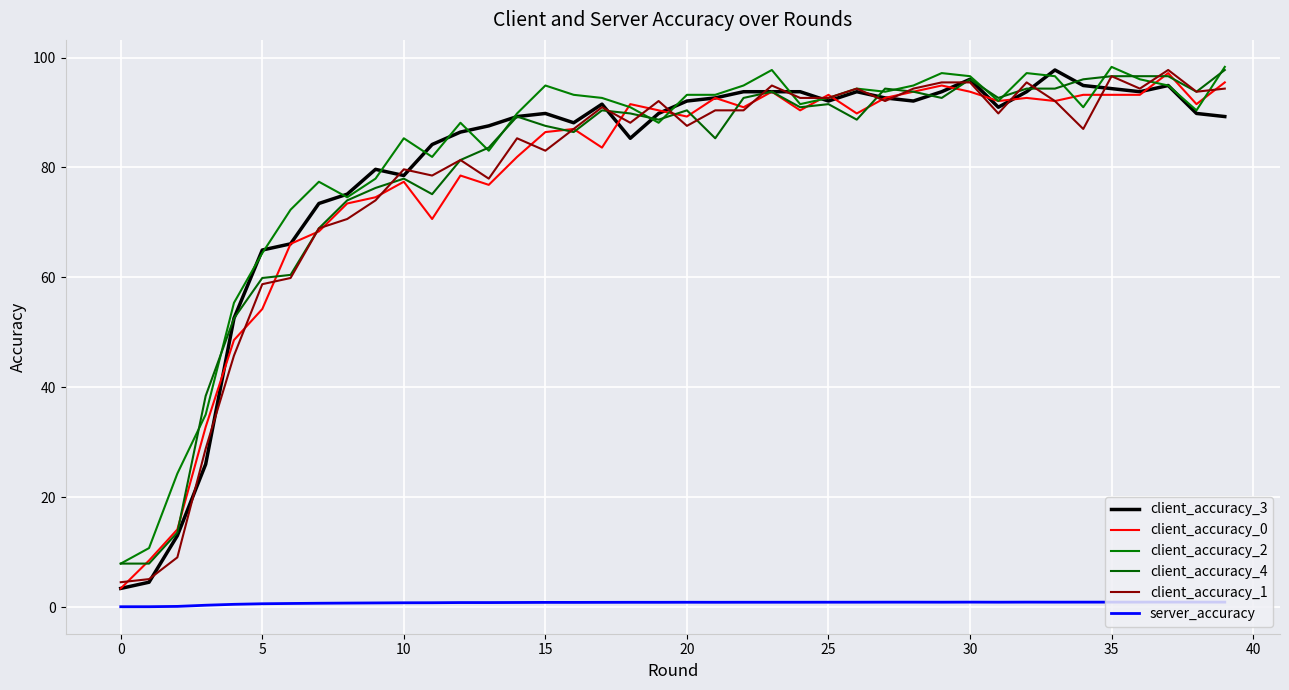

How many lines are shown in the chart?

6